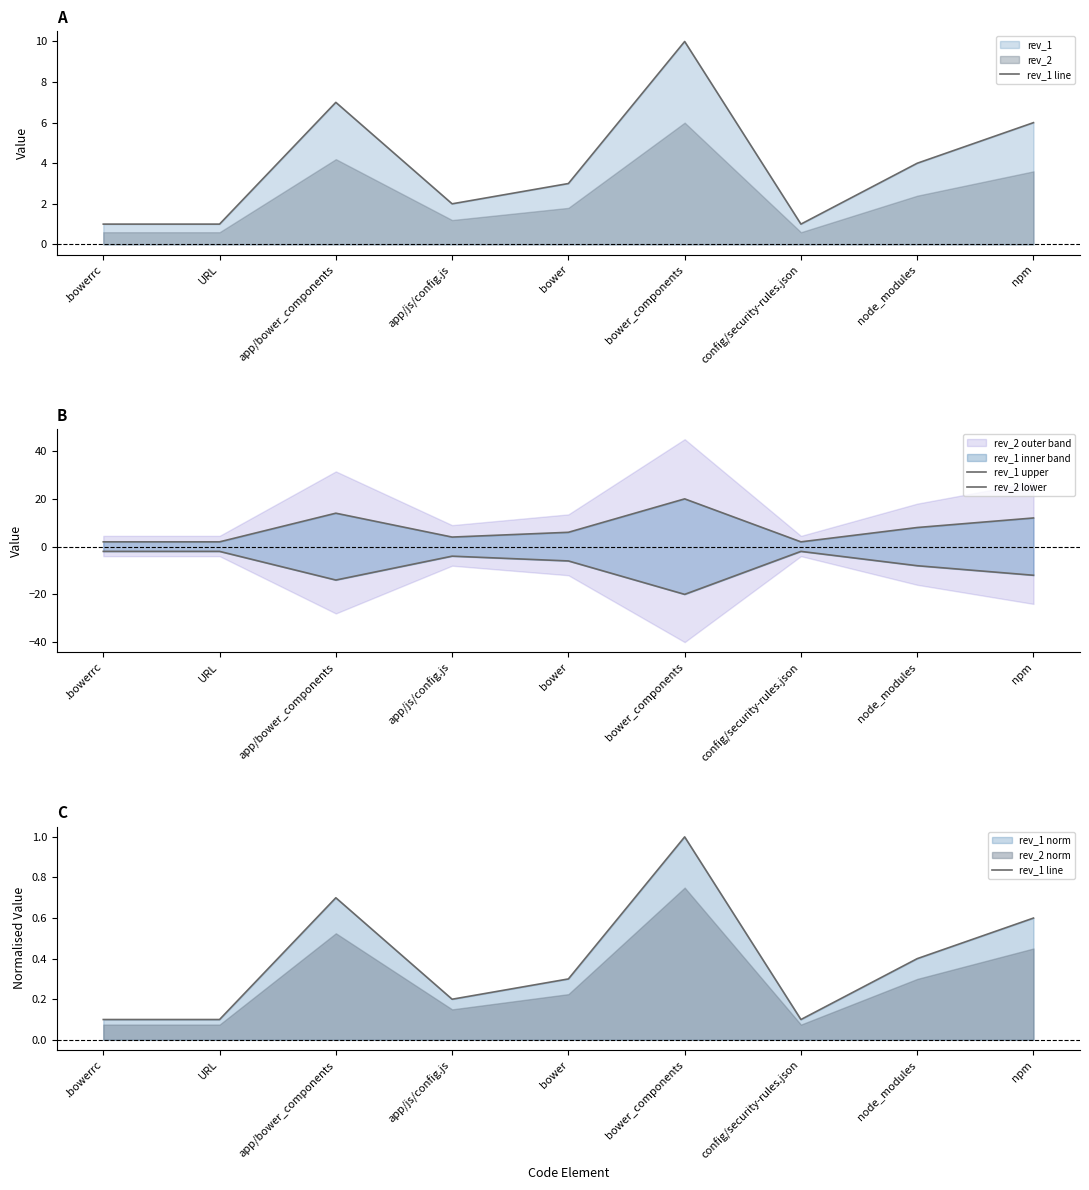

What is the difference between the maximum and minimum values in the rev_1 line series?

0.9